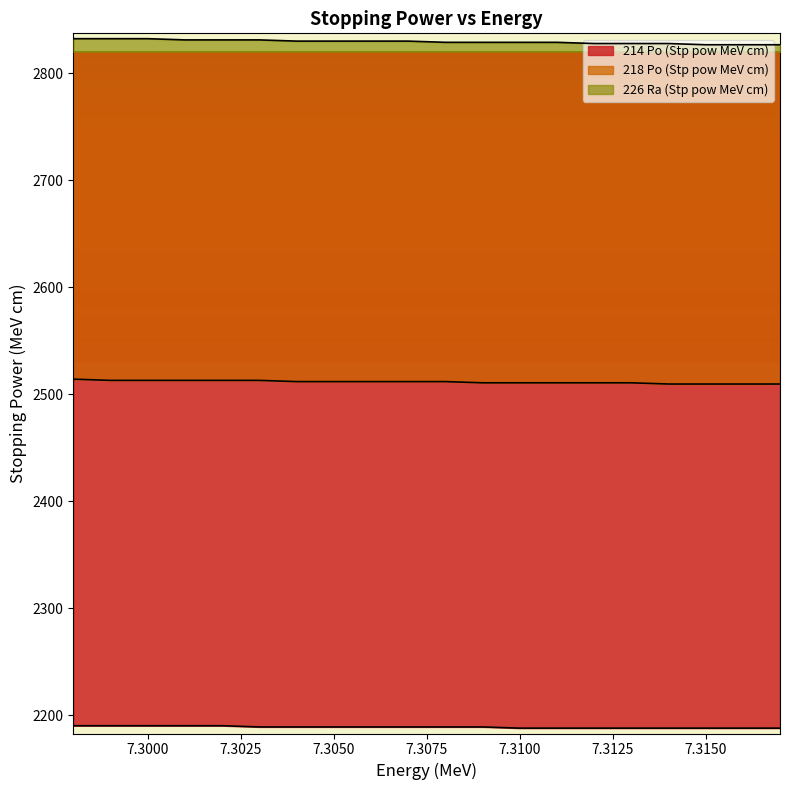

Does the chart have visible grid lines?

No